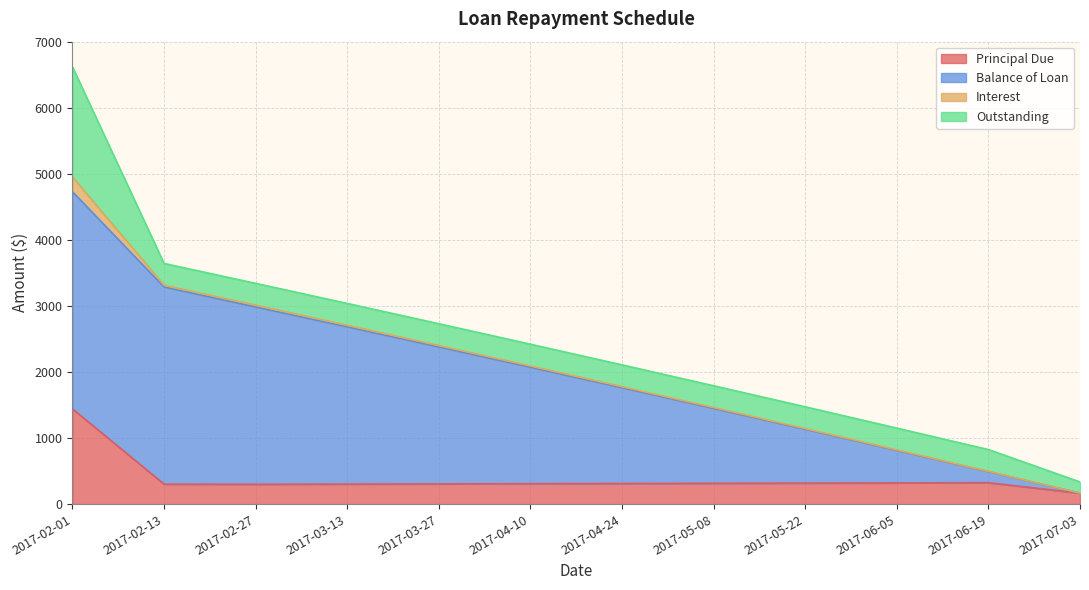

Which series has the largest range (max minus min)?

Balance of Loan